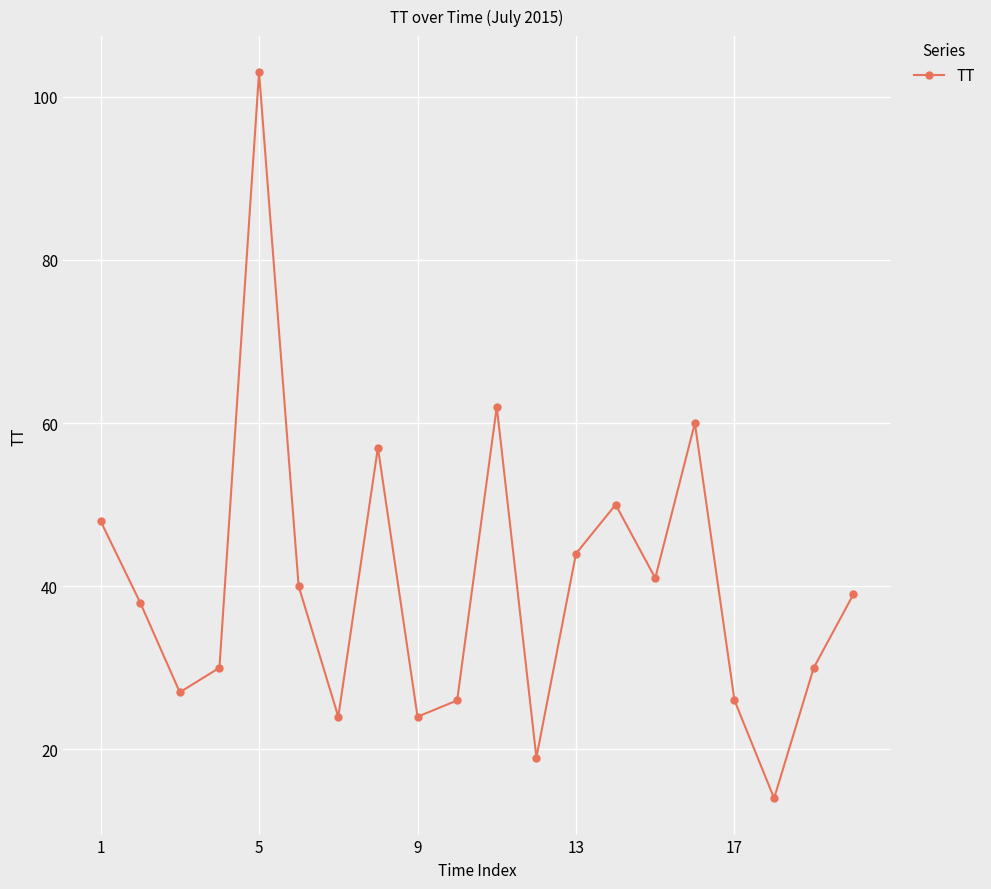

True or false: the data has more than 1 interior local peaks.

True